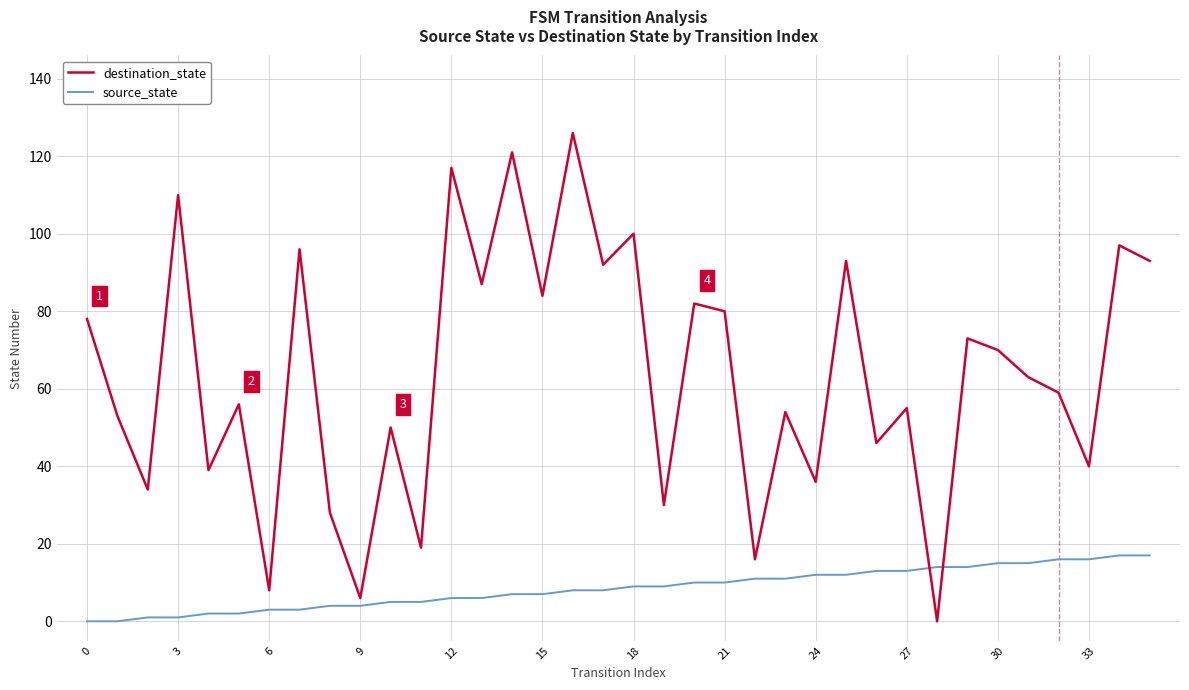

At how many categories does at least one series exceed 105?

4